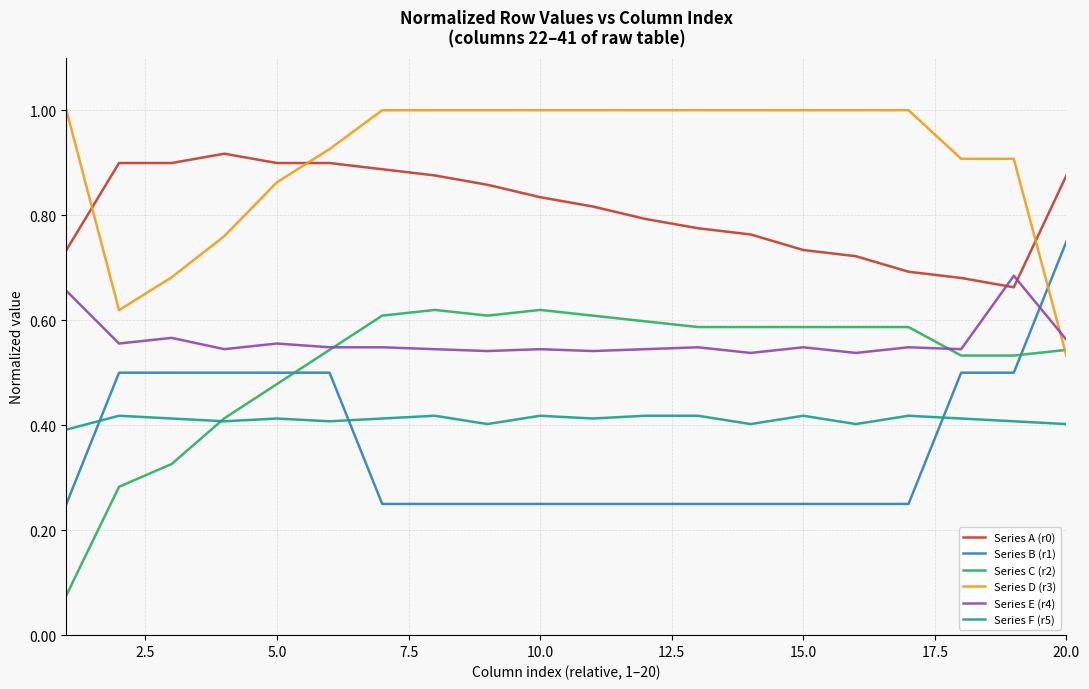

True or false: Series C (r2) and Series B (r1) cross at least once.

True